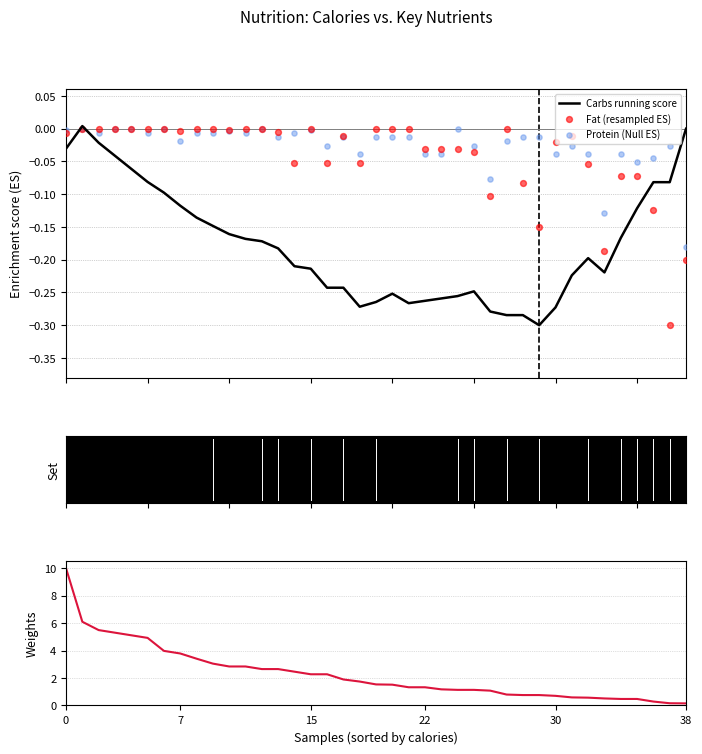

At how many categories does at least one series exceed 2?

17